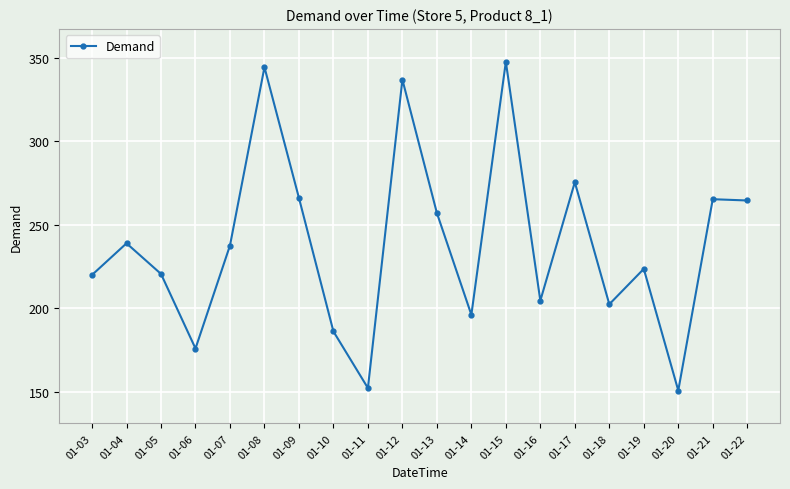

At which label is the value closest to 249?

01-13